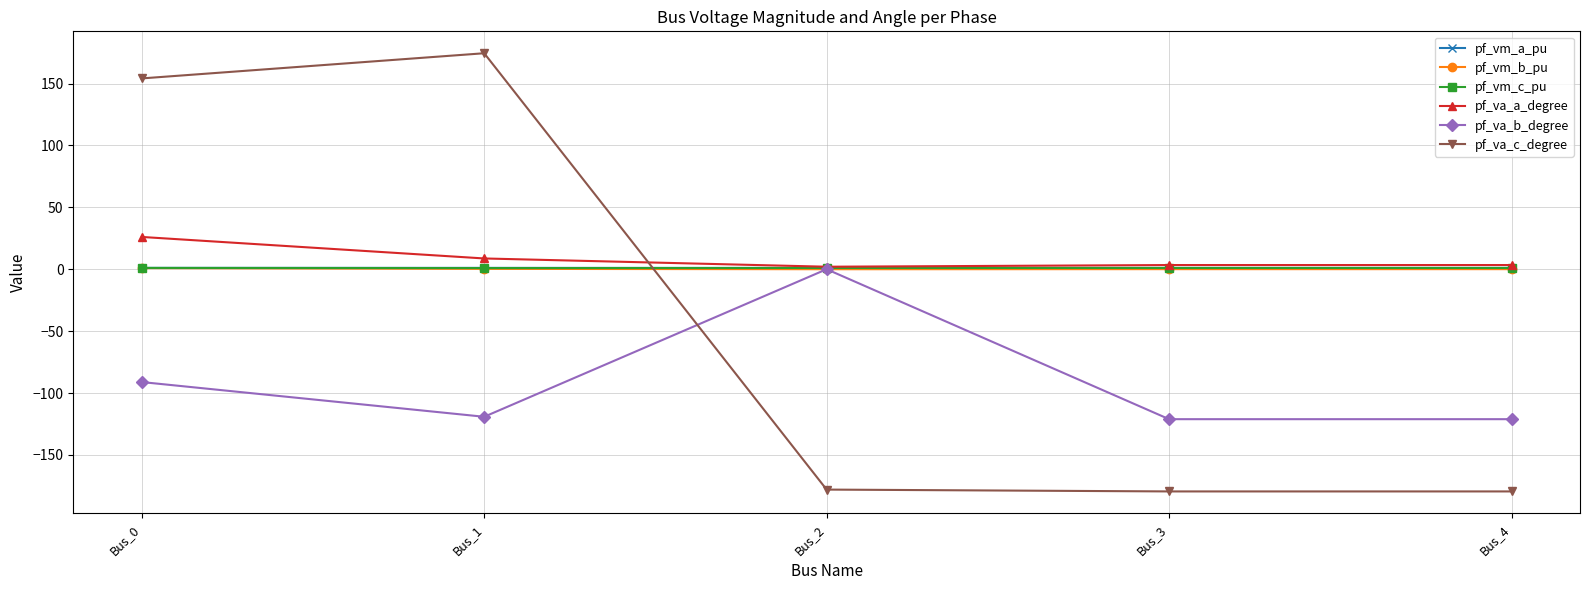

What is the total value across all series at Bus_0?

92.1